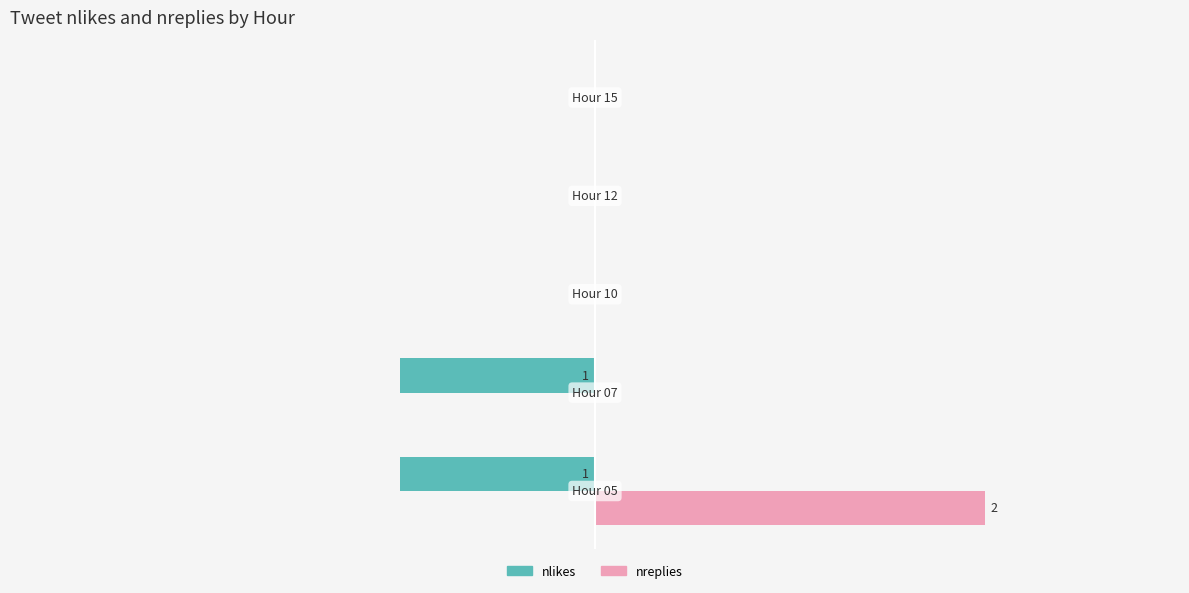

How many bars are there in each group?

2